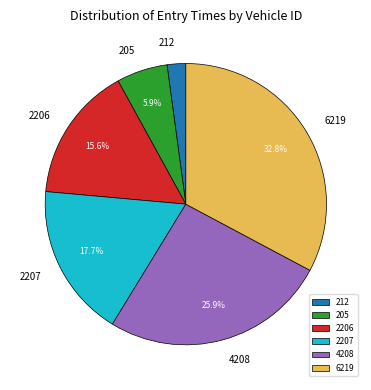

What is the smallest slice in the pie chart?

212